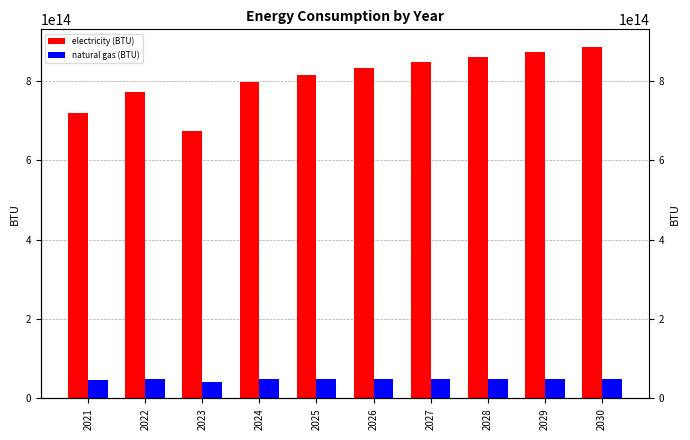

The value of electricity (BTU) at 2021 is 974031795633639.6. True or false?

False